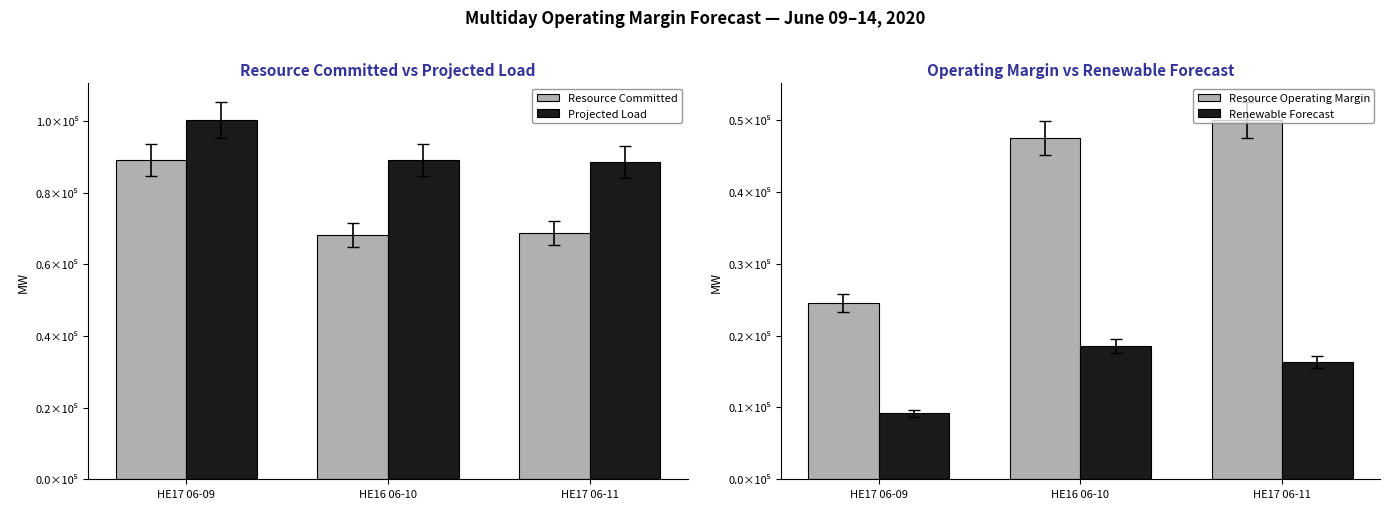

The value of Resource Committed at HE16 06-10 is 47062.6. True or false?

False